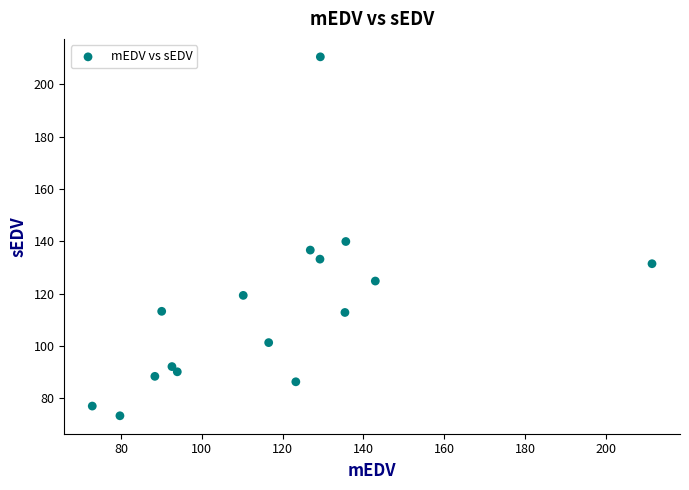

What is the range of Y values (max minus min)?

137.2